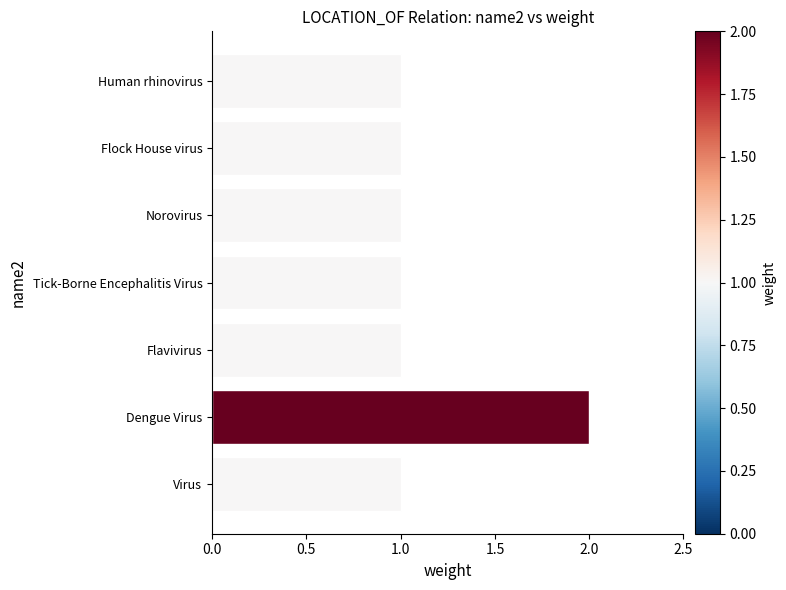

At which category does the chart reach its peak across all series?

Dengue Virus